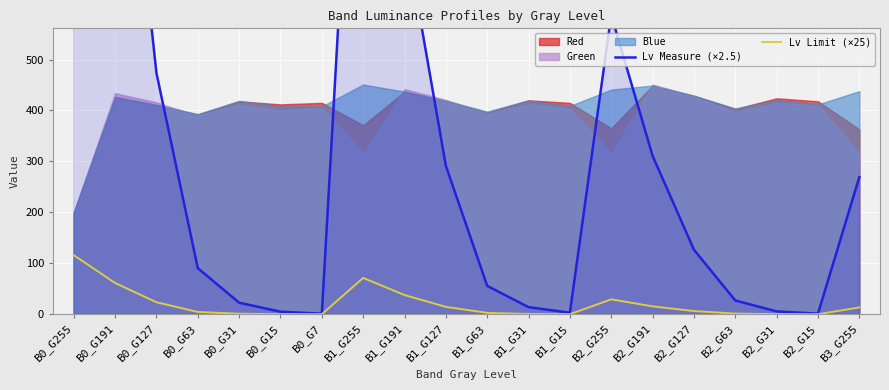

How many categories are shown in the chart?

20